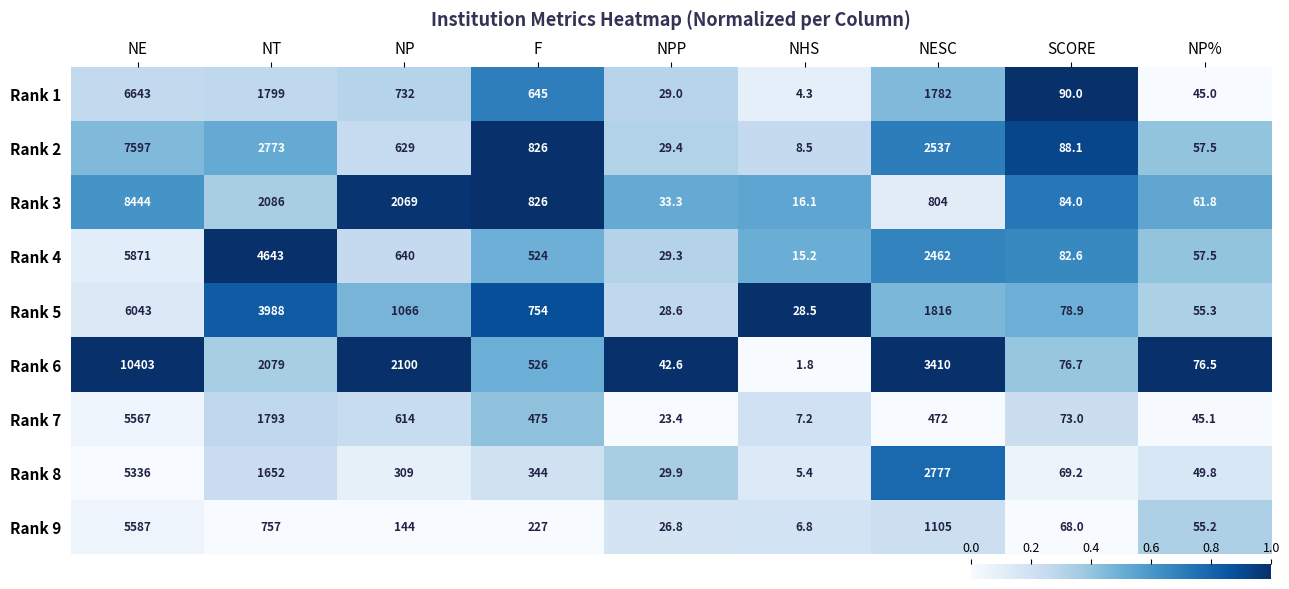

The Rank 6 series shows 16743.4 at NE. True or false?

False